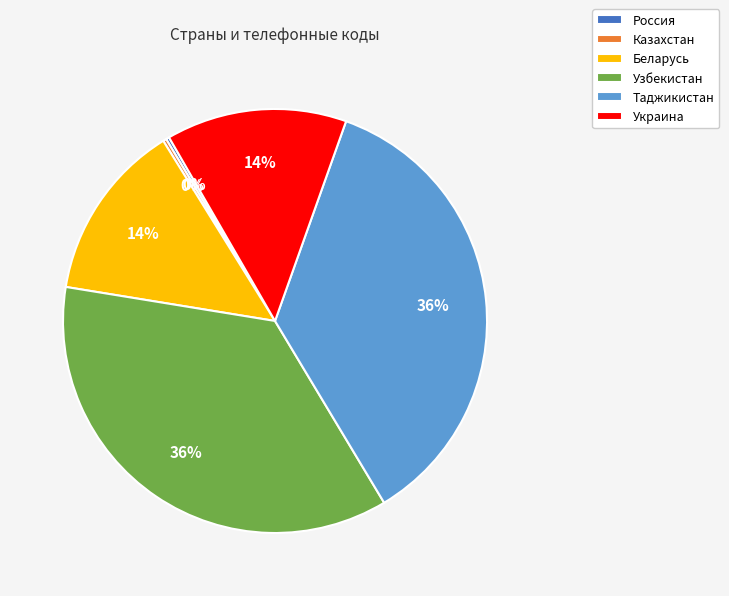

Is there a majority slice in this chart?

No